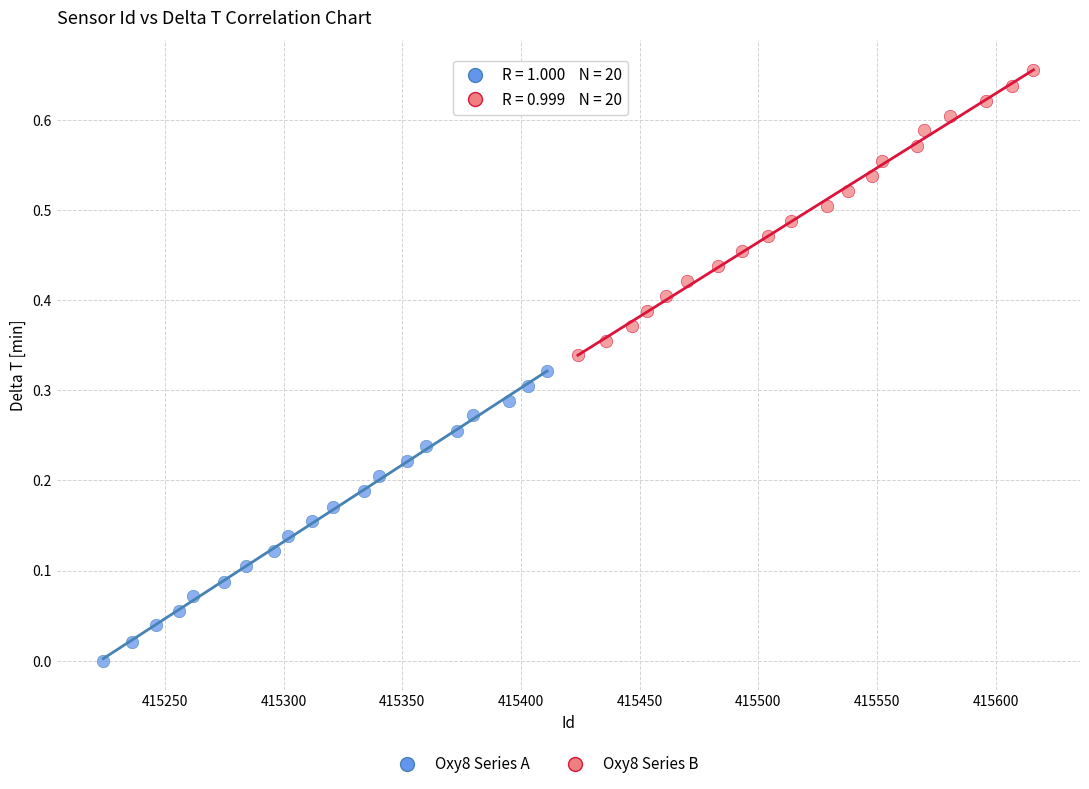

Which series contains the highest Y value?

Oxy8 Series B